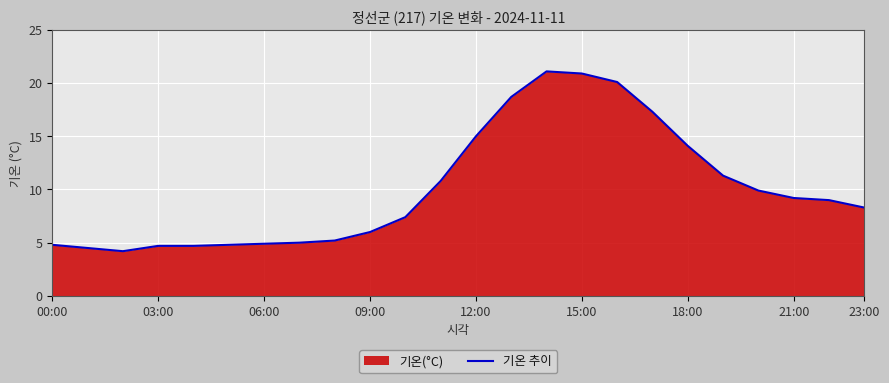

How many points are lower than both their immediate neighbors (excluding endpoints)?

1